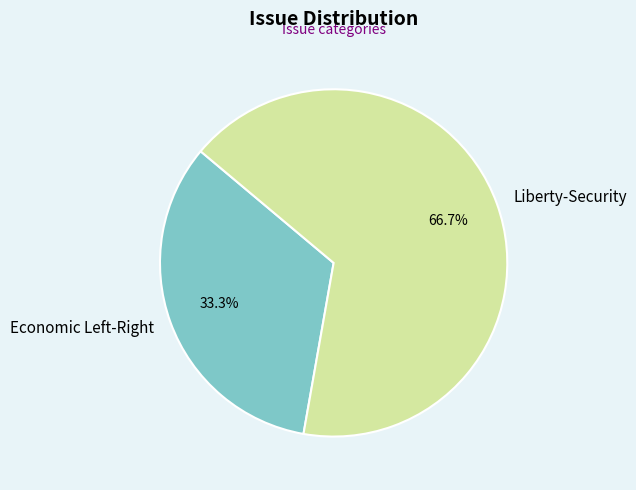

Rank the categories by value from lowest to highest.

Economic Left-Right, Liberty-Security